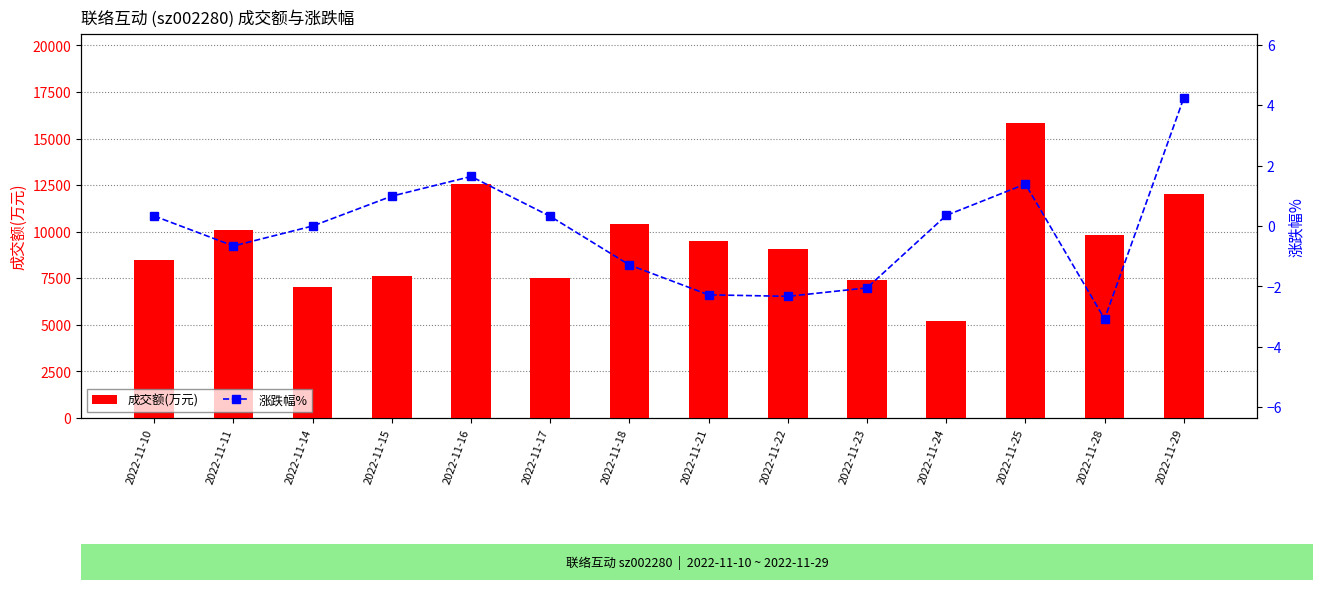

Rank the series at 2022-11-10 from highest to lowest value.

成交额(万元), 涨跌幅%